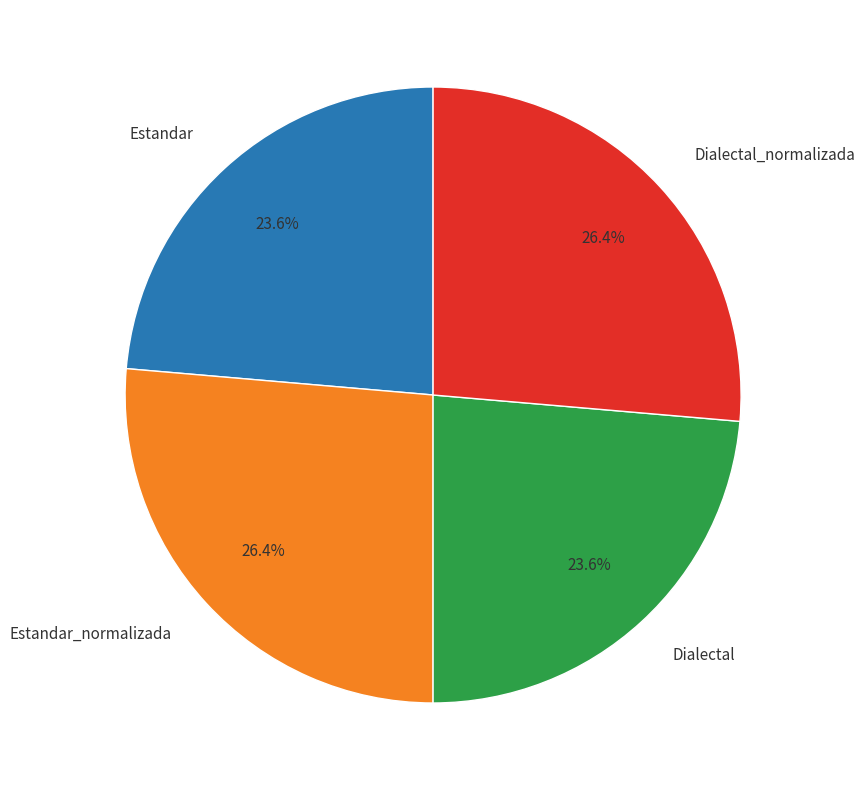

To the nearest percent, what percentage of the pie is Dialectal?

24%